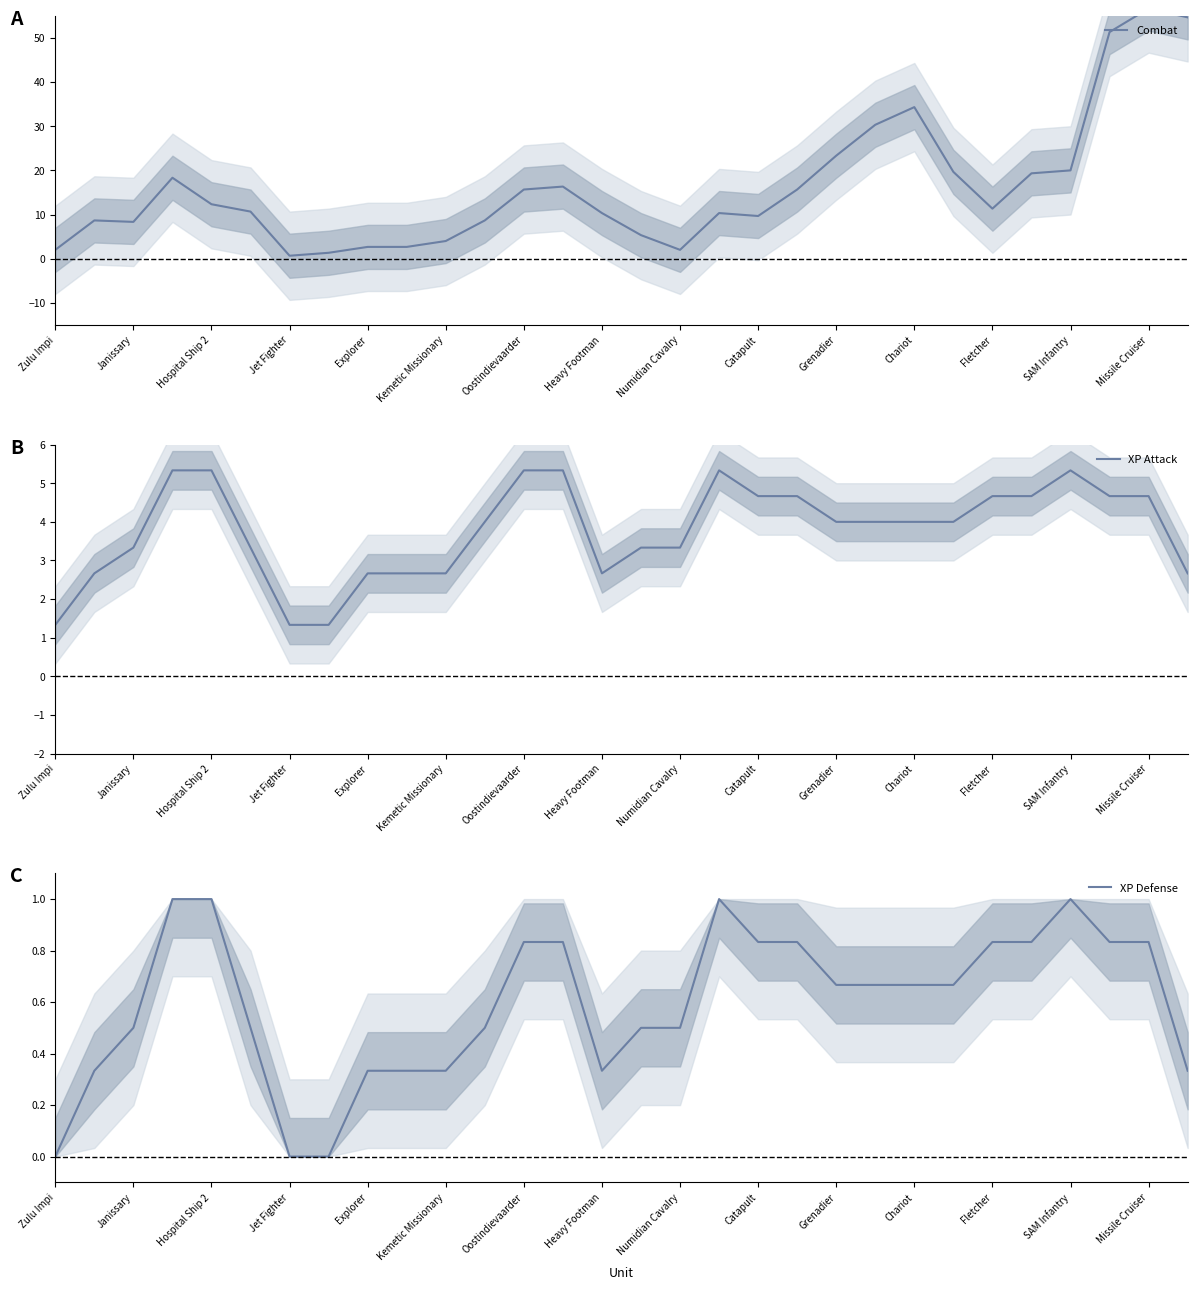

How many values in the XP Attack series exceed 4?

12